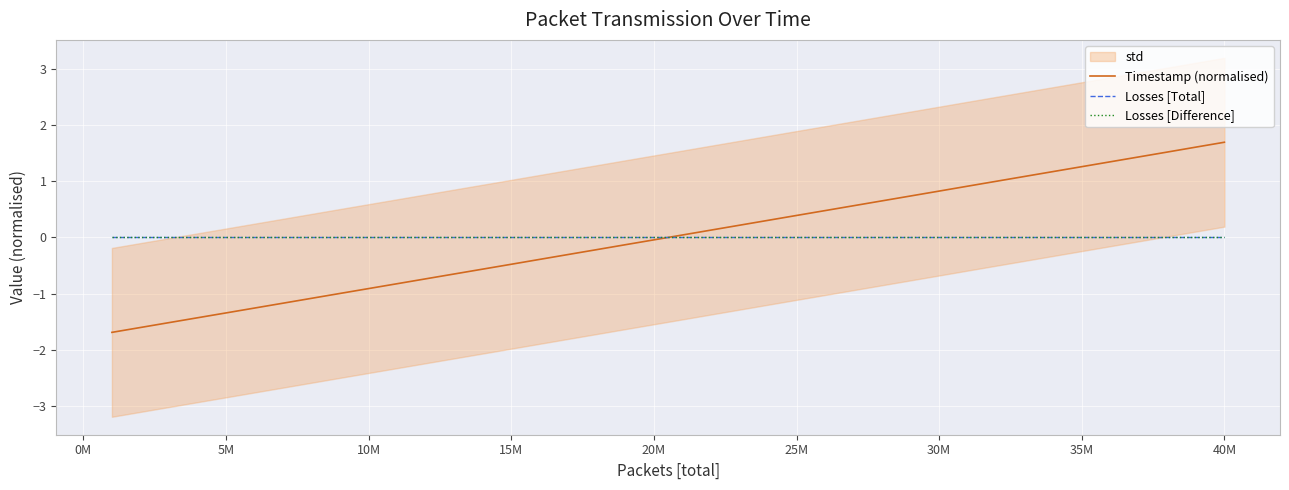

At which category is the sum across all series the highest?

40M